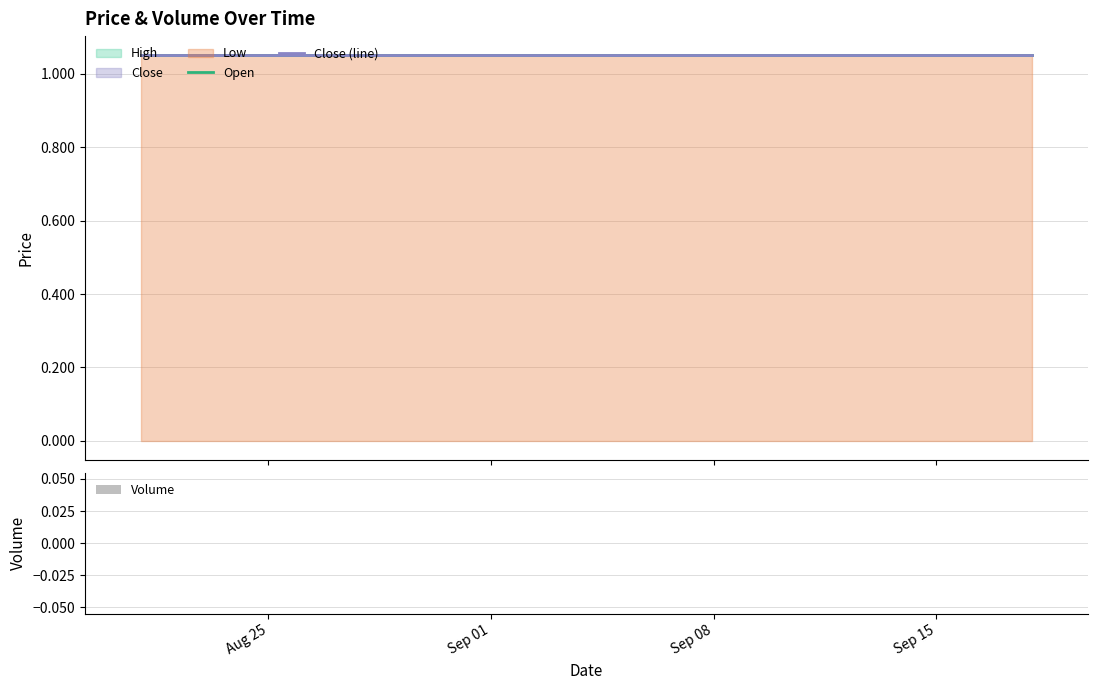

How many groups of bars are there?

20